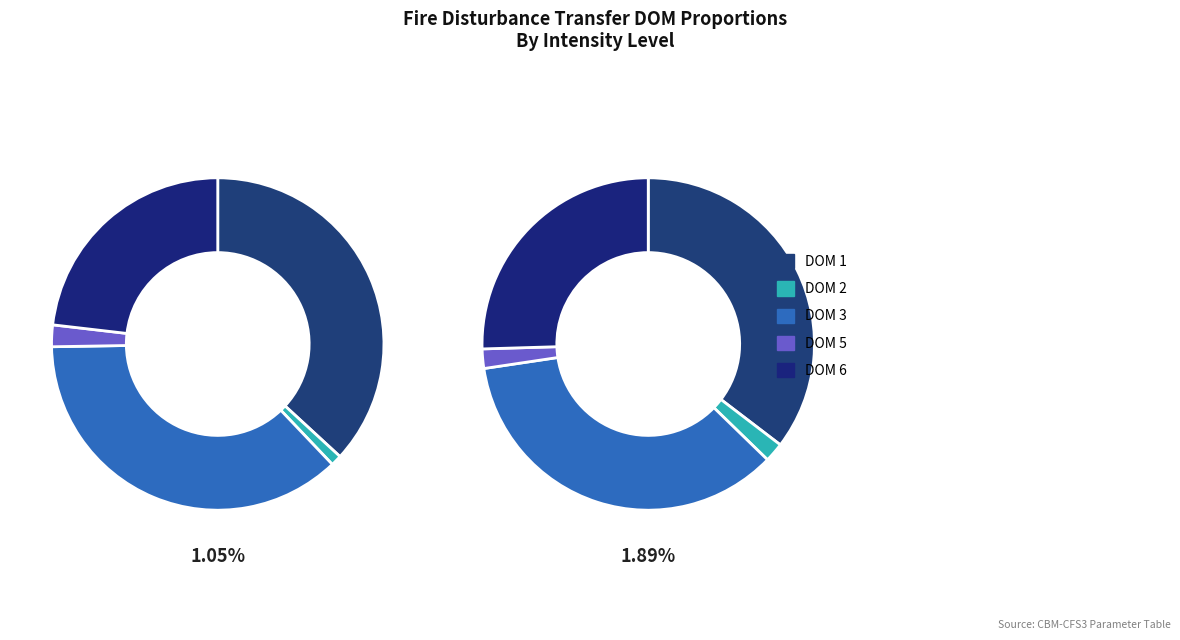

Which slice is the largest?

DOM 1